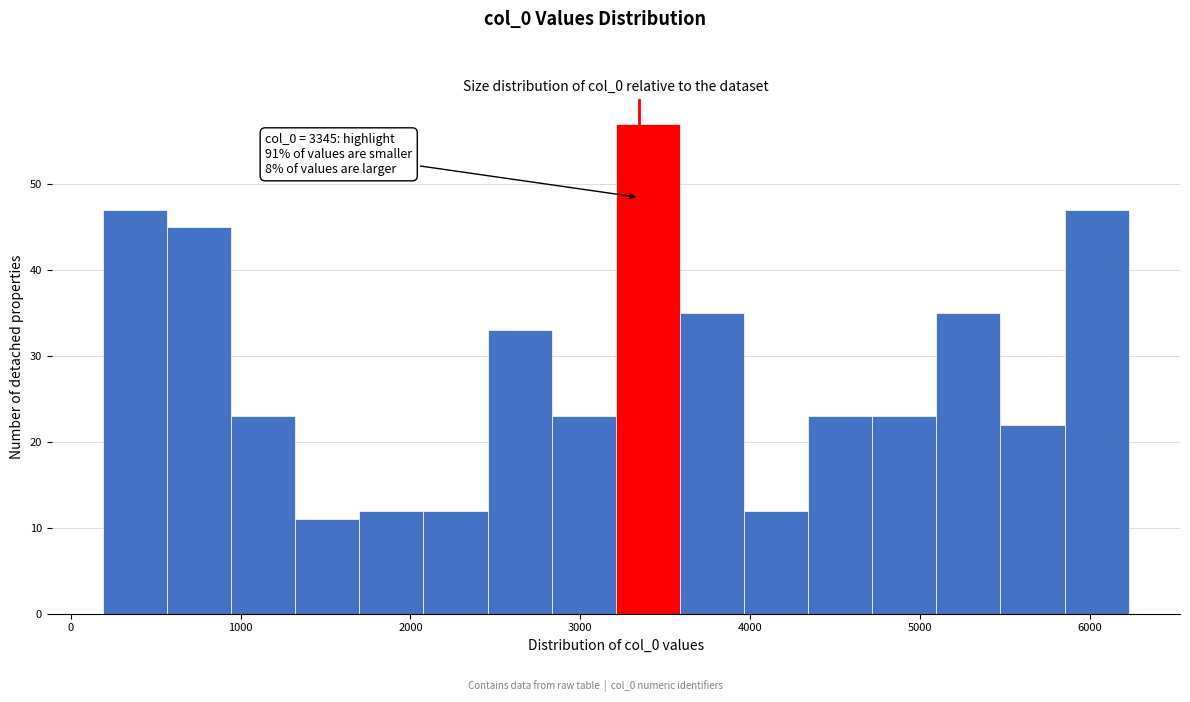

Read against the x-axis, roughly where is the centre of the tallest bar?

3400